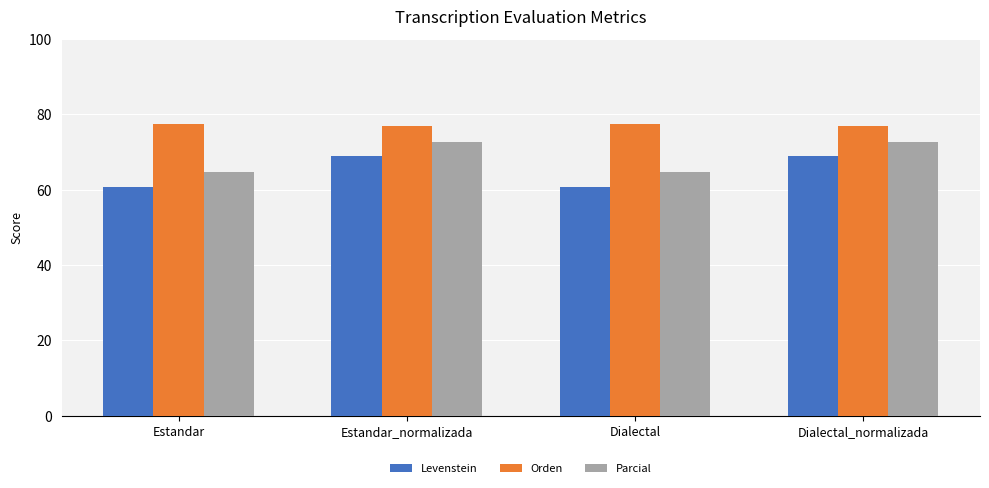

What is the difference between the maximum and minimum values in the Orden series?

0.5